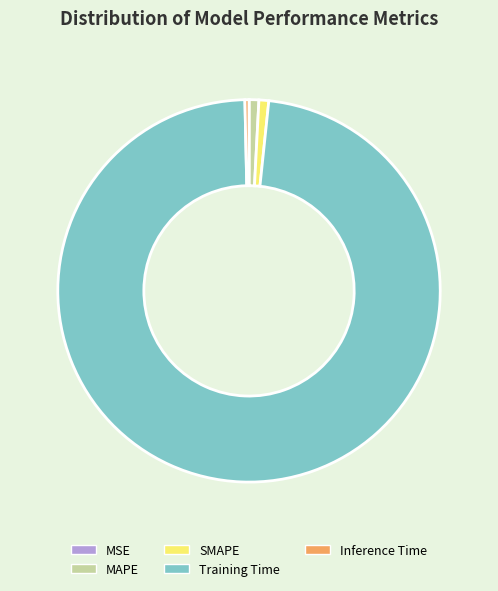

Is Training Time the majority of the pie?

Yes